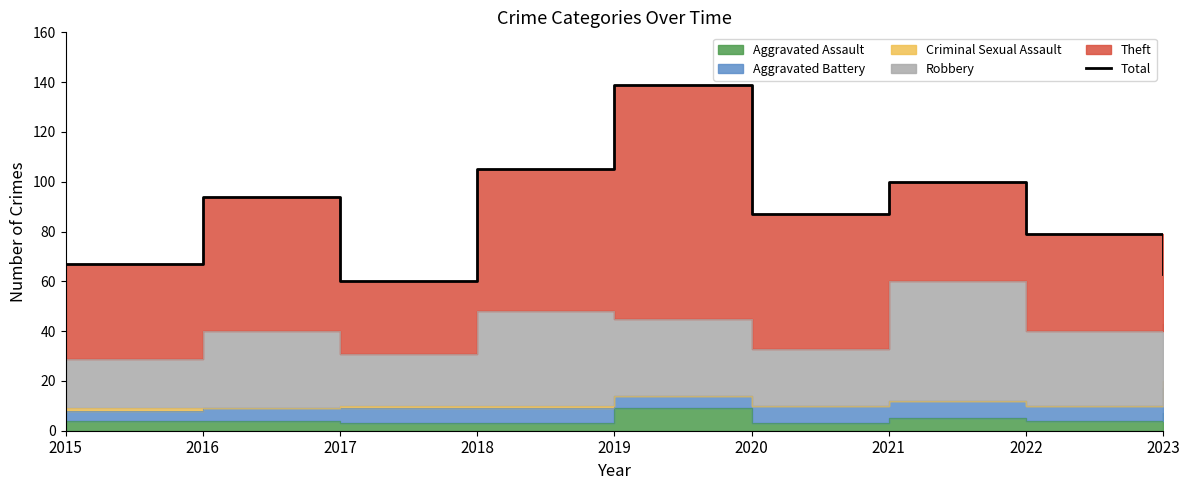

Reading right to left, transcribe all the data shown in this chart.

63	79	100	87	139	105	60	94	67